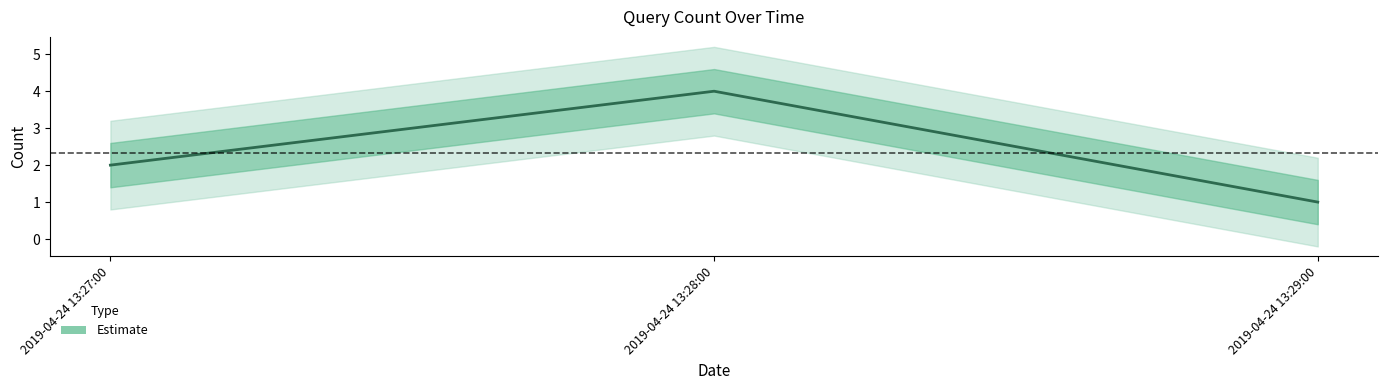

Is it true that the value at 2019-04-24 13:29:00 is 1?

True